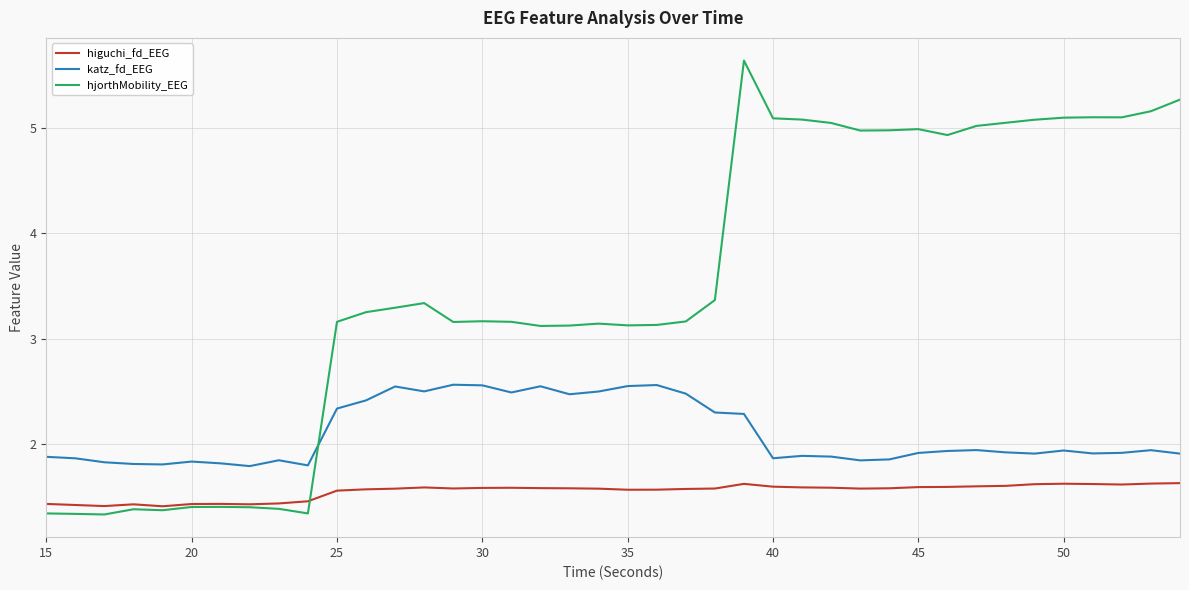

True or false: higuchi_fd_EEG and katz_fd_EEG intersect in this chart.

False